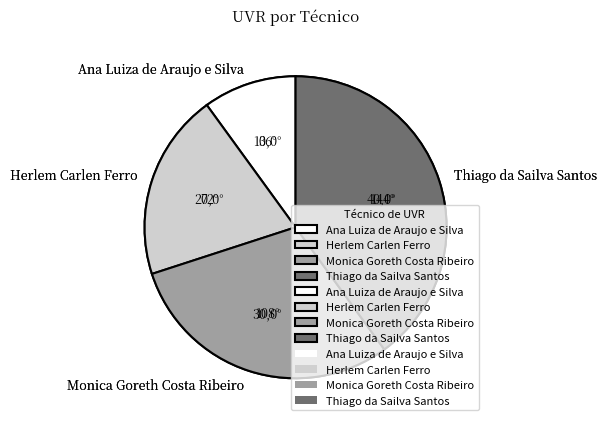

To the nearest percent, what portion does Ana Luiza de Araujo e Silva represent?

10%